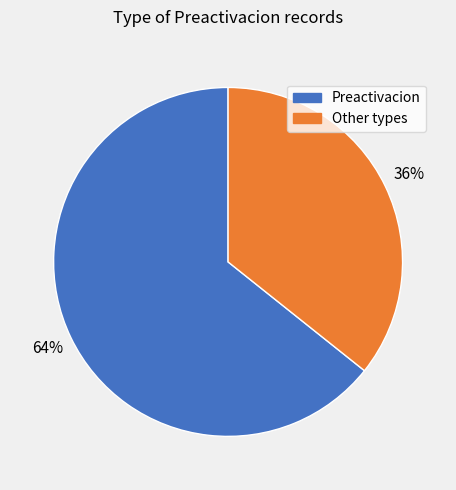

The Other types slice represents 50% of the pie. True or false?

False